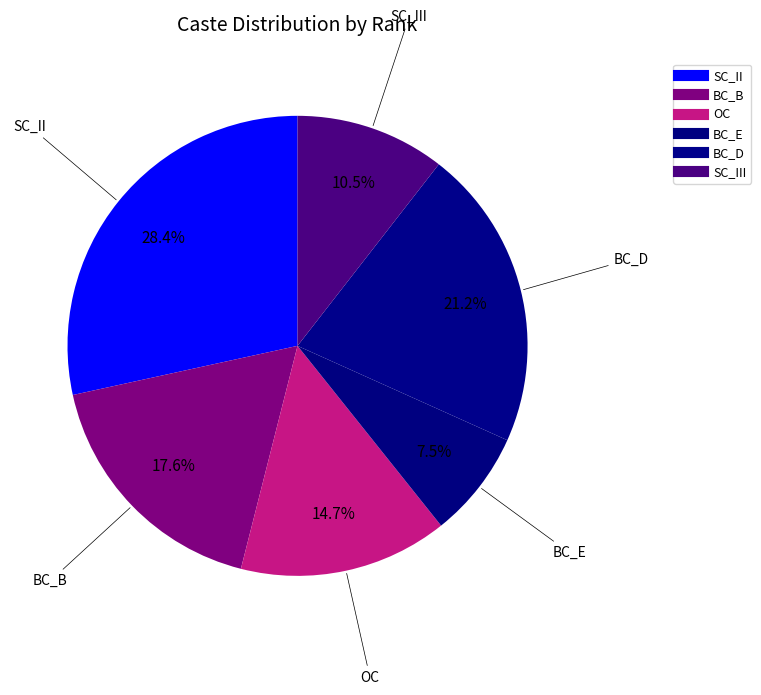

Count the number of slices in the pie.

6